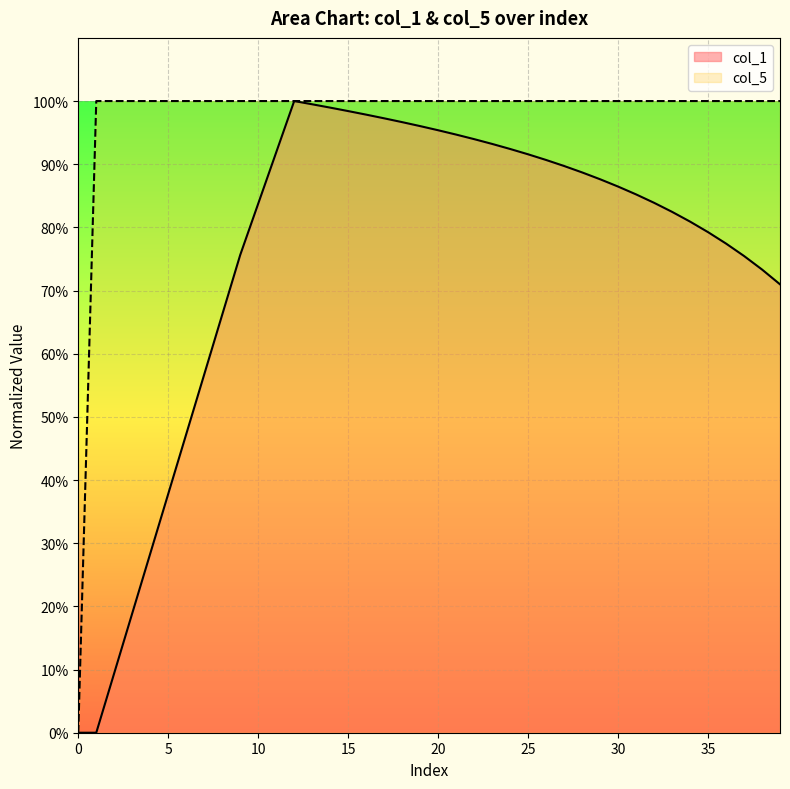

True or false: col_5 and col_1 cross at least once.

False